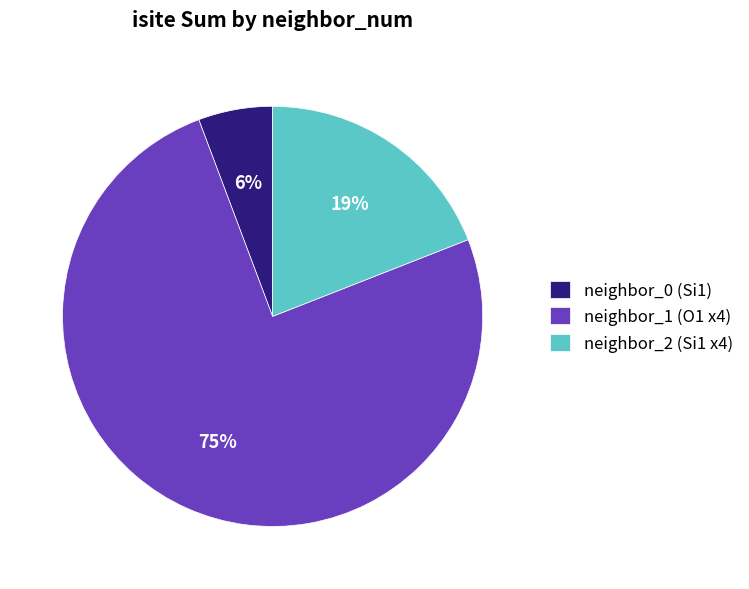

Is it true that neighbor_0 (Si1) is 6% of the pie?

True